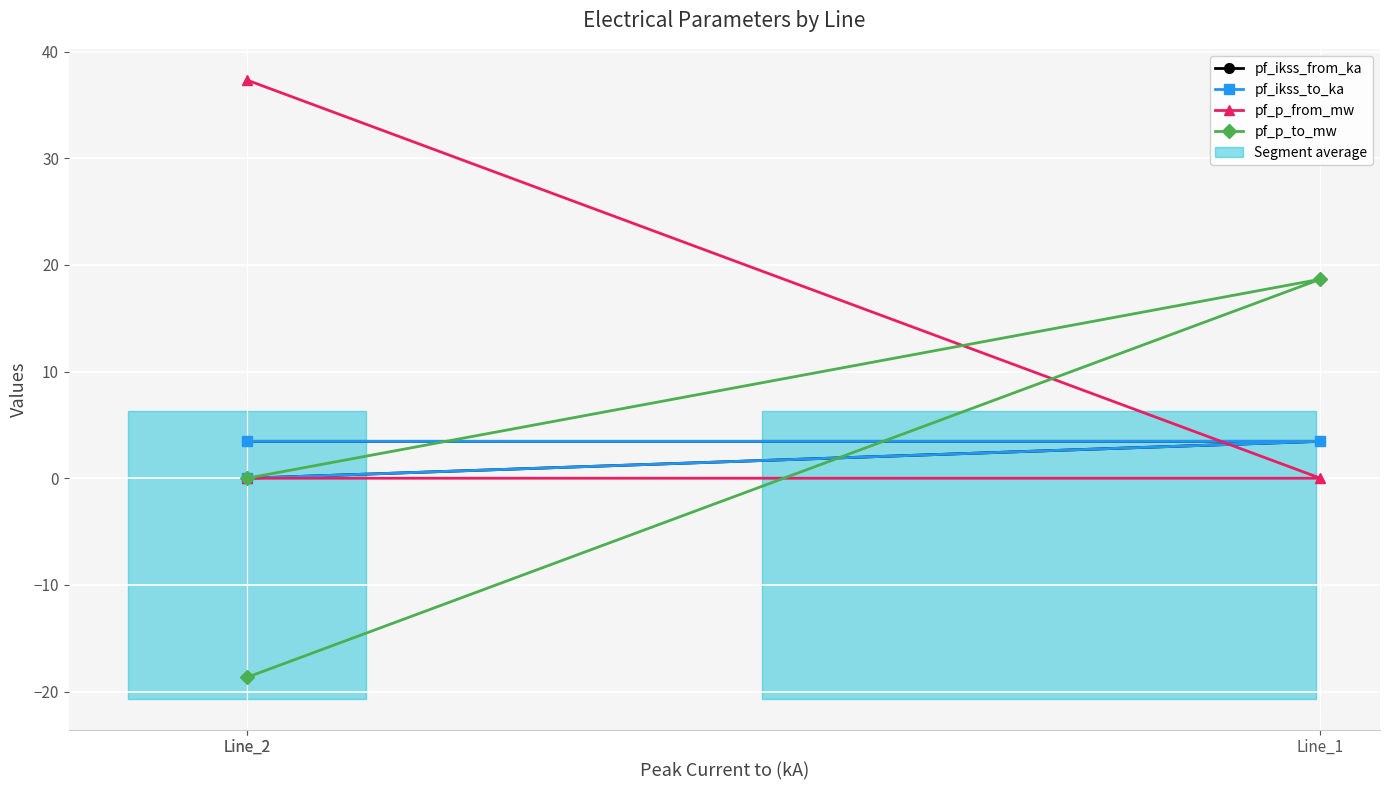

What is the label of the 1st point from the left?

Line_2